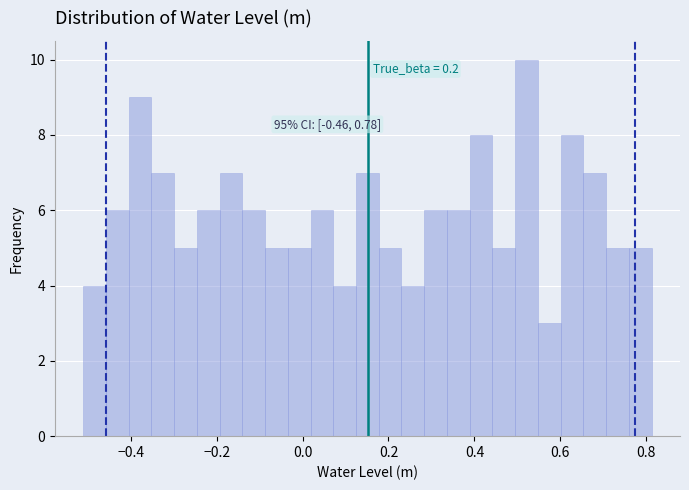

Read against the x-axis, roughly where is the centre of the tallest bar?

0.52